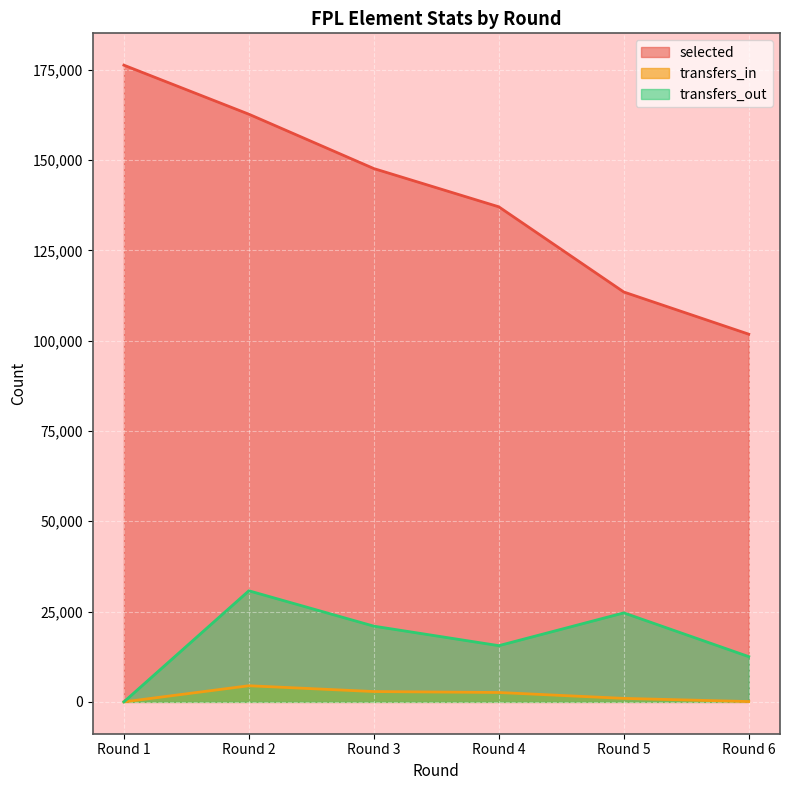

What is the spread (max minus min) of values at Round 6?

101705